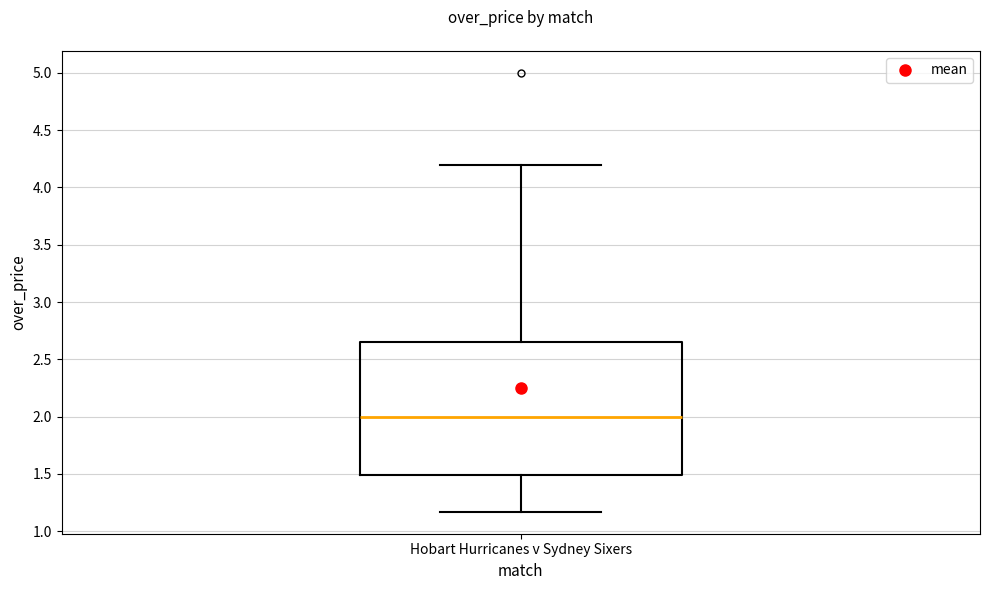

Where does the upper whisker of the box for Hobart Hurricanes v Sydney Sixers end on the y-axis? The values are not printed on the chart, so give them approximately, as read against the axis.

4.20